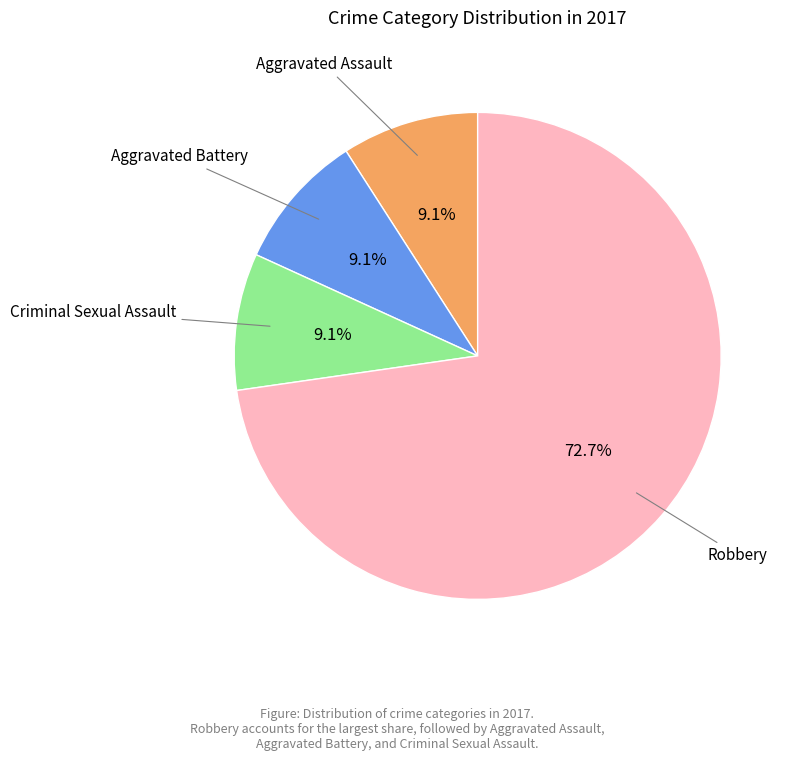

Is there a majority slice in this chart?

Yes